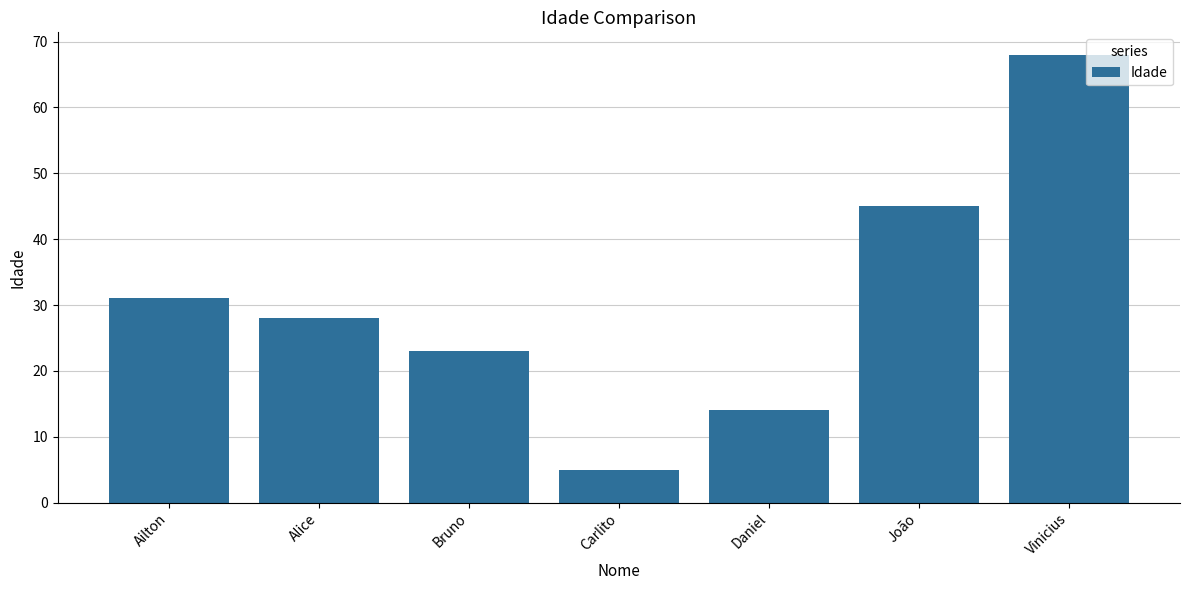

Is it true that the value at Bruno is 23?

True